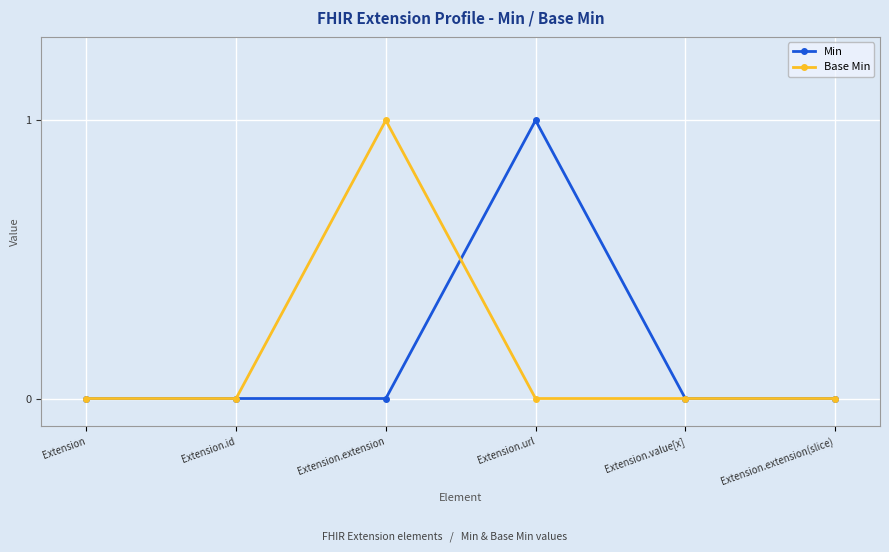

How many lines are shown in the chart?

2